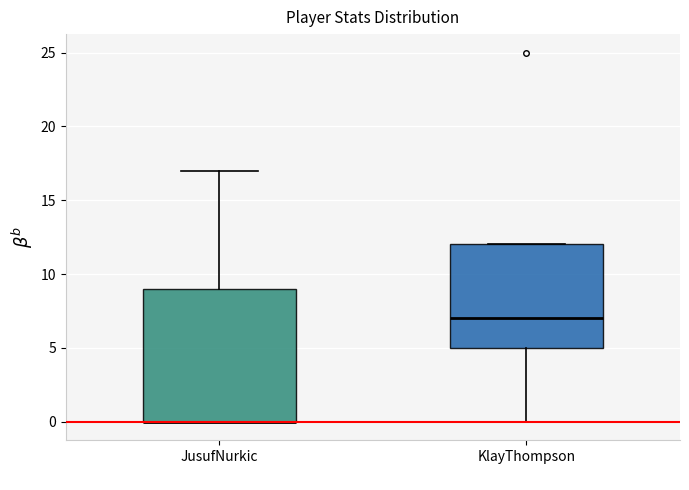

Reading left to right, read every box against the y-axis: the position of its median line, the range the box covers, and the ends of its whiskers. The values are not printed on the chart, so give them approximately, as read against the axis.

JusufNurkic: median 0 (drawn on the box's lower edge), box 0 to 9, whiskers 0 to 17
KlayThompson: median 7, box 5 to 12, whiskers 0 to 12